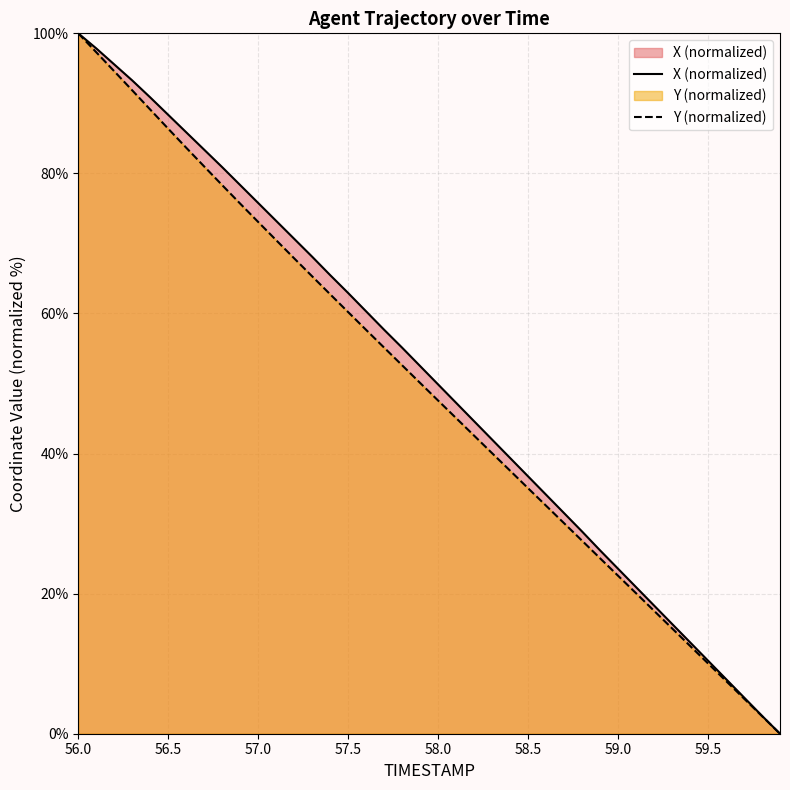

Which has a higher value, 56.0 or 57.1?

56.0